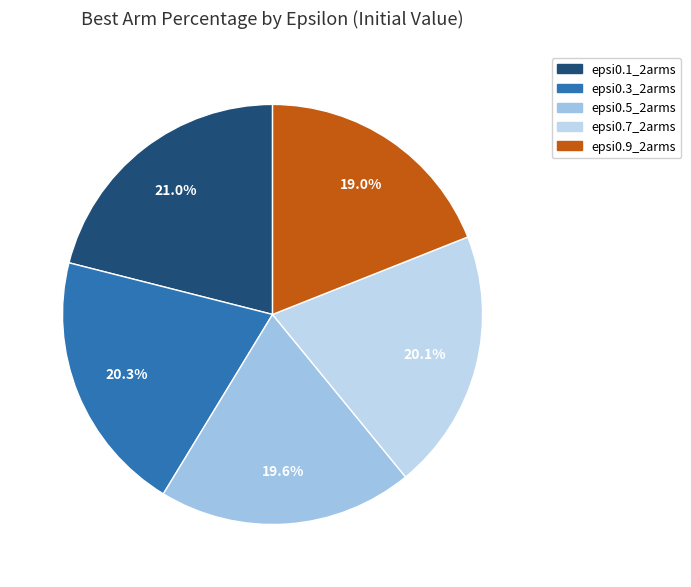

What is the largest slice in the pie chart?

epsi0.1_2arms